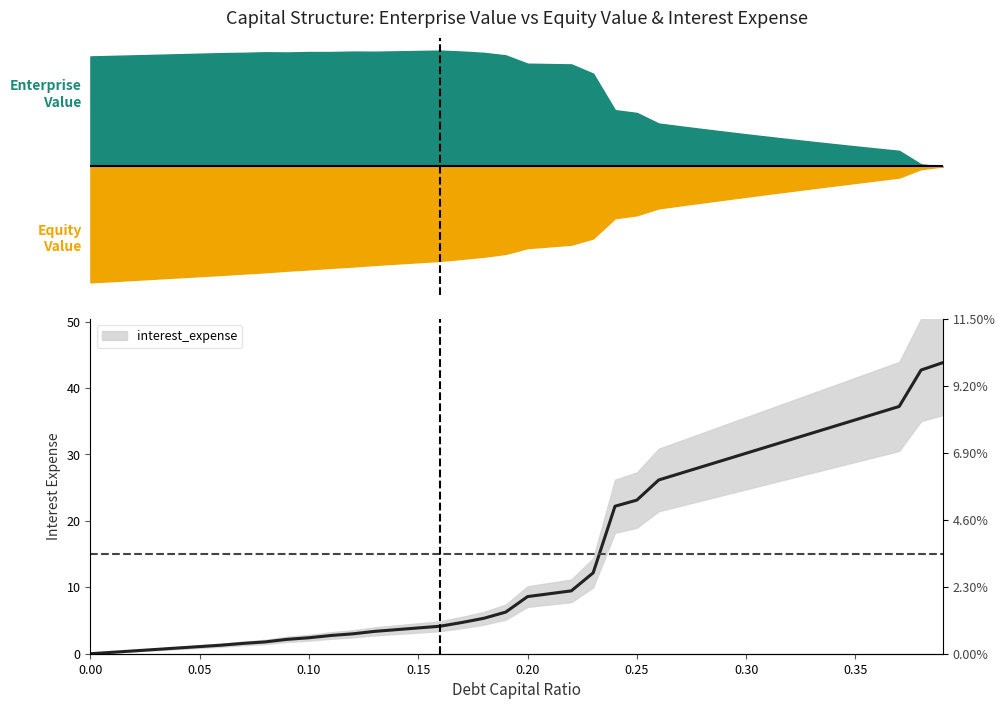

Reading right to left, what are all the values shown in this chart?

enterprise_value: 0.39=0.5	0.38=0.5	0.37=0.6	0.36=0.6	0.35=0.6	0.34=0.6	0.33=0.6	0.32=0.6	0.31=0.6	0.3=0.6	0.29=0.6	0.28=0.6	0.27=0.7	0.26=0.7	0.25=0.7	0.24=0.7	0.23=0.9	0.22=0.9	0.21=0.9	0.2=0.9	0.19=0.9	0.18=0.9	0.17=0.9	0.16=0.9	0.15=0.9	0.14=0.9	0.13=0.9	0.12=0.9	0.11=0.9	0.1=0.9	0.09=0.9	0.08=0.9	0.07=0.9	0.06=0.9	0.05=0.9	0.04=0.9	0.03=0.9	0.02=0.9	0.01=0.9	0.0=0.9
equity_value: 0.39=0.5	0.38=0.5	0.37=0.5	0.36=0.4	0.35=0.4	0.34=0.4	0.33=0.4	0.32=0.4	0.31=0.4	0.3=0.4	0.29=0.4	0.28=0.4	0.27=0.3	0.26=0.3	0.25=0.3	0.24=0.3	0.23=0.2	0.22=0.2	0.21=0.2	0.2=0.2	0.19=0.2	0.18=0.1	0.17=0.1	0.16=0.1	0.15=0.1	0.14=0.1	0.13=0.1	0.12=0.1	0.11=0.1	0.1=0.1	0.09=0.1	0.08=0.1	0.07=0.1	0.06=0.1	0.05=0.1	0.04=0.1	0.03=0.1	0.02=0.1	0.01=0.1	0.0=0.0
interest_expense: 0.39=43.8	0.38=42.7	0.37=37.2	0.36=36.2	0.35=35.2	0.34=34.2	0.33=33.2	0.32=32.2	0.31=31.2	0.3=30.2	0.29=29.2	0.28=28.2	0.27=27.2	0.26=26.2	0.25=23.1	0.24=22.2	0.23=12.2	0.22=9.5	0.21=9.0	0.2=8.6	0.19=6.3	0.18=5.3	0.17=4.7	0.16=4.1	0.15=3.9	0.14=3.6	0.13=3.4	0.12=3.0	0.11=2.7	0.1=2.4	0.09=2.2	0.08=1.8	0.07=1.6	0.06=1.3	0.05=1.1	0.04=0.9	0.03=0.6	0.02=0.4	0.01=0.2	0.0=0.0